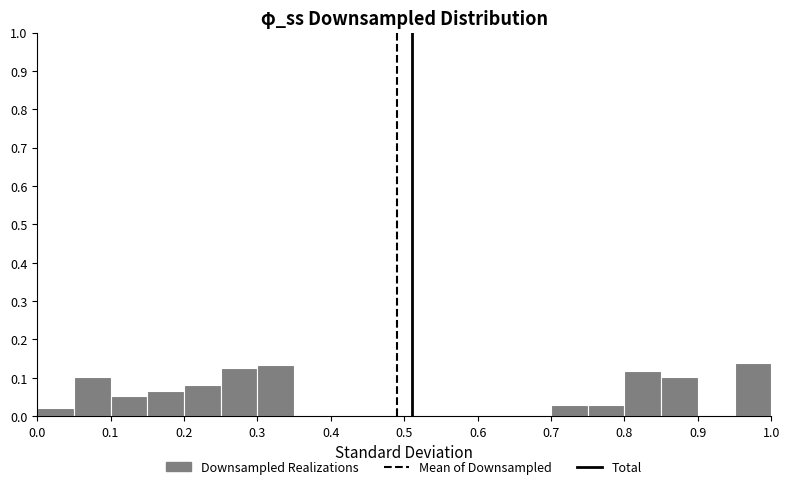

Reading left to right, list every bar in this chart as the range it spans on the x-axis followed by its height. The values are not printed on the chart, so give them approximately, as read against the axis.

0.00 to 0.05: 0.02
0.05 to 0.10: 0.10
0.10 to 0.15: 0.05
0.15 to 0.20: 0.07
0.20 to 0.25: 0.08
0.25 to 0.30: 0.13
0.30 to 0.35: 0.13
0.35 to 0.40: 0
0.40 to 0.45: 0
0.45 to 0.50: 0
0.50 to 0.55: 0
0.55 to 0.60: 0
0.60 to 0.65: 0
0.65 to 0.70: 0
0.70 to 0.75: 0.03
0.75 to 0.80: 0.03
0.80 to 0.85: 0.12
0.85 to 0.90: 0.10
0.90 to 0.95: 0
0.95 to 1.00: 0.14